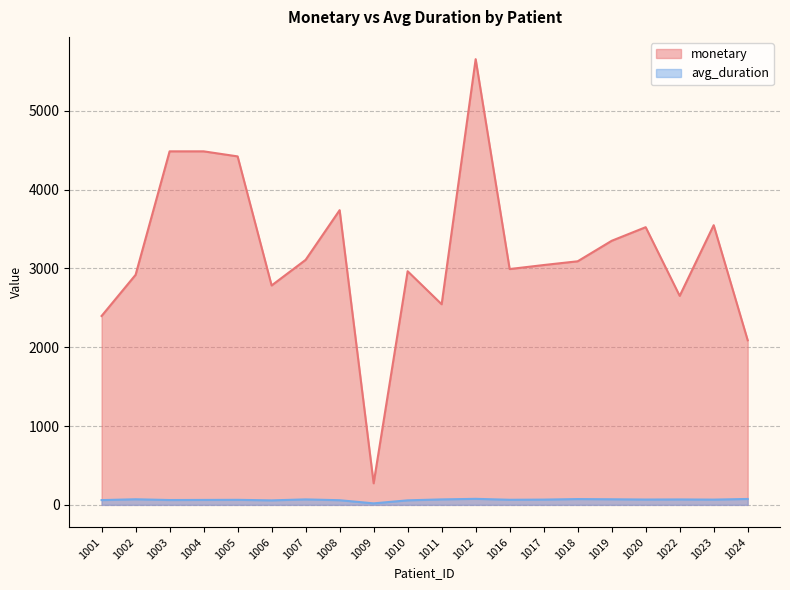

List the series in order of their overall mean, lowest first.

avg_duration, monetary